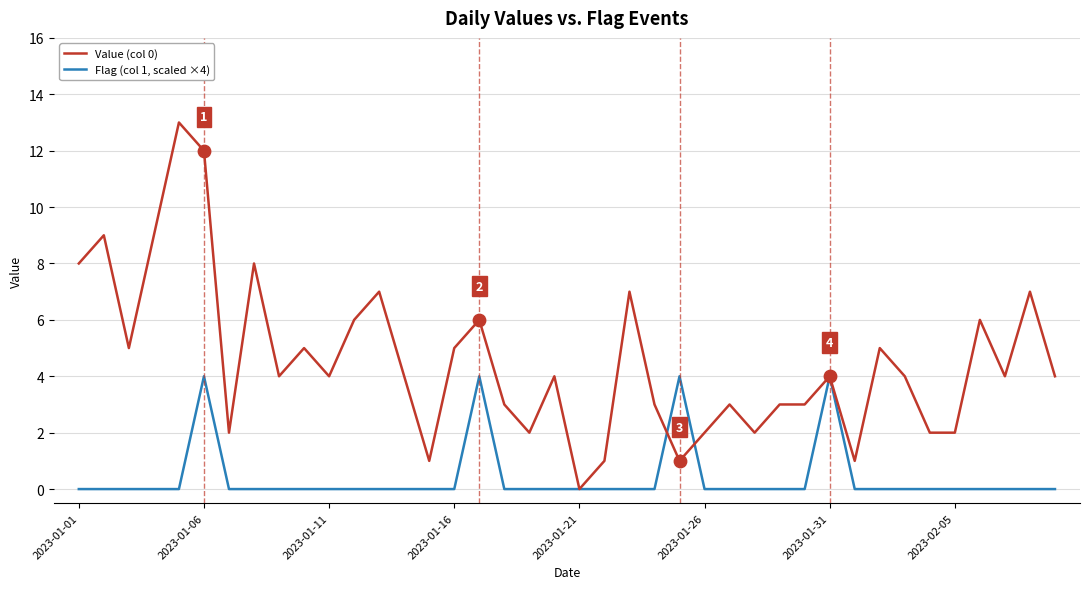

Which series has the widest spread of values?

Value (col 0)